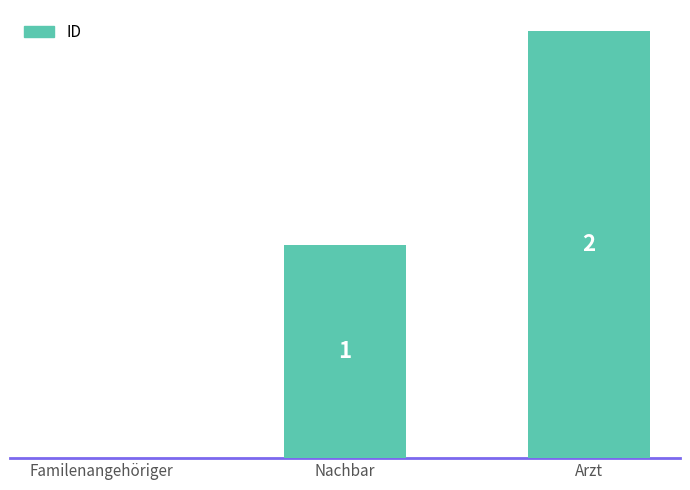

Which has a higher value, Nachbar or Familenangehöriger?

Nachbar